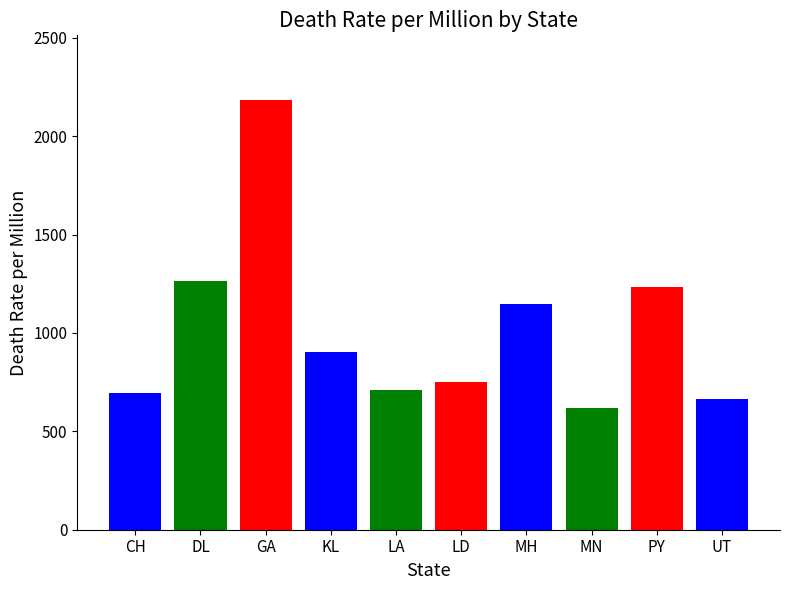

What is the value of the 2nd bar from the left?

1266.3